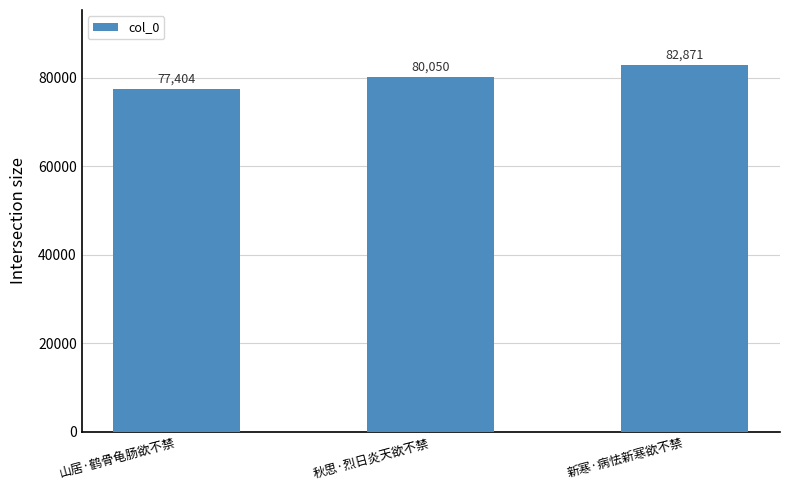

The chart shows a value of 18937 at 山居·鹤骨龟肠欲不禁. True or false?

False